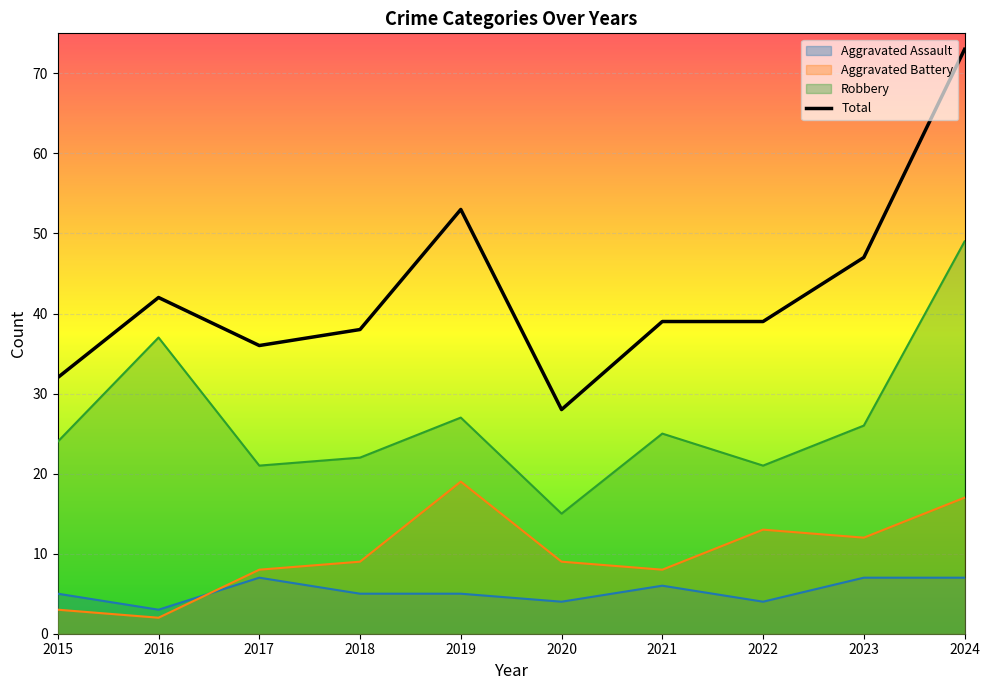

How many interior local peaks (higher than both neighbors) does the data have?

2